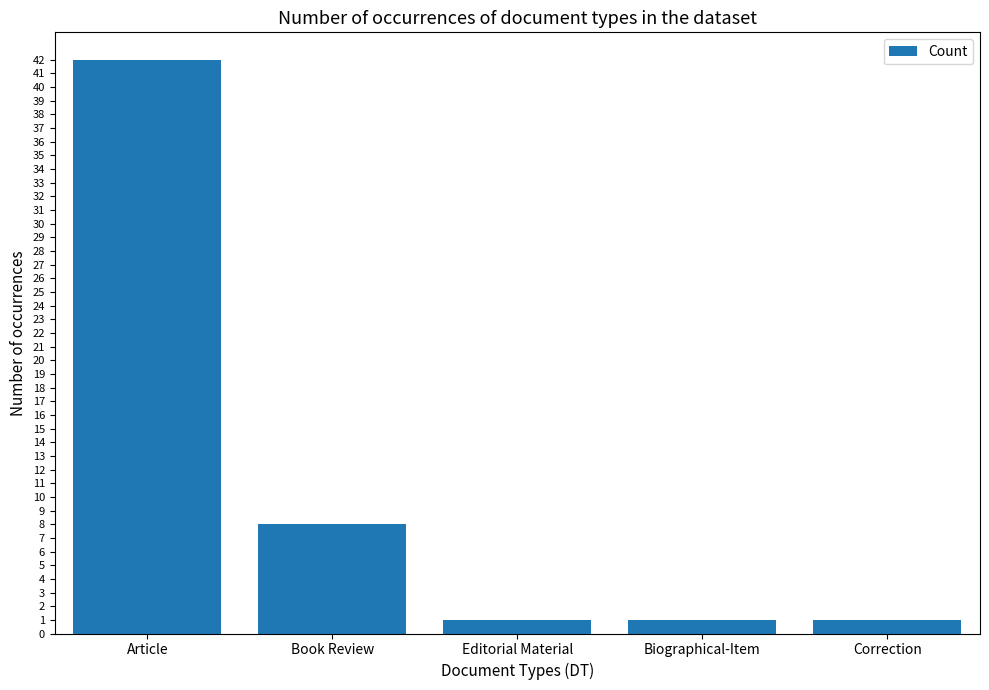

What is the difference between the maximum and minimum values?

41